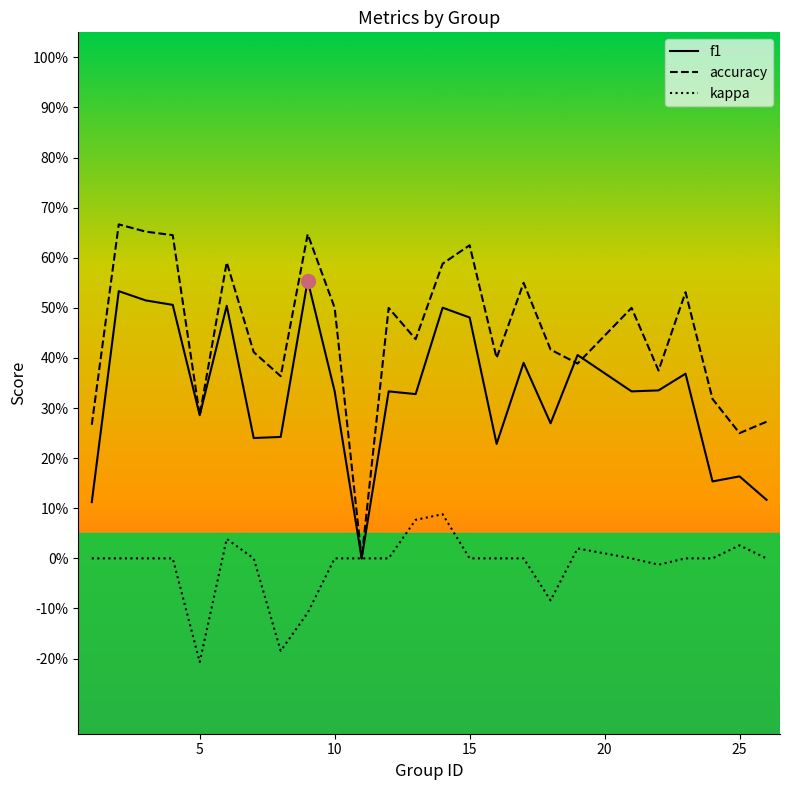

Does the chart display data point markers on the line(s)?

No